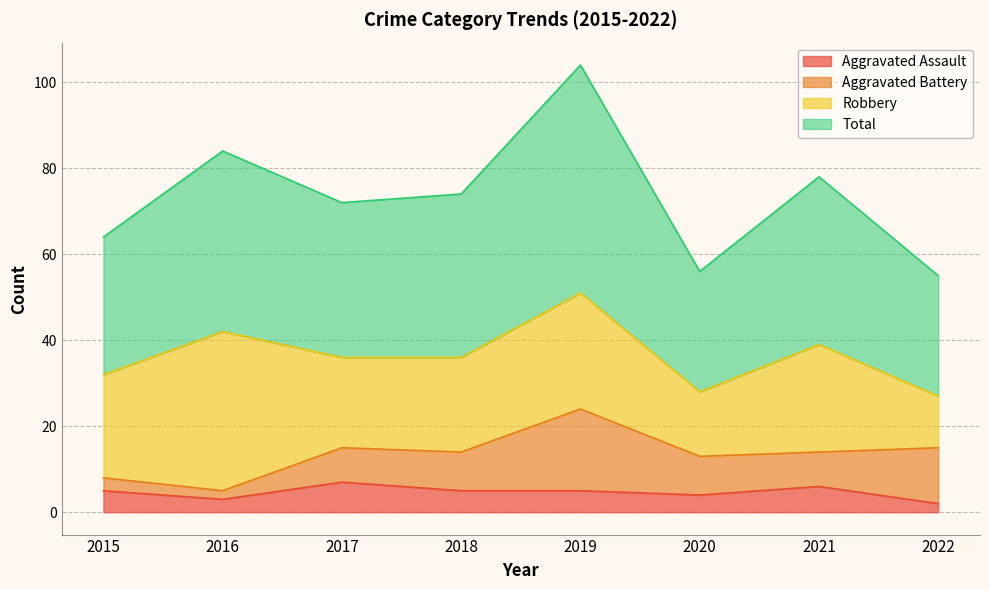

At which category does Total reach its first local peak?

2016